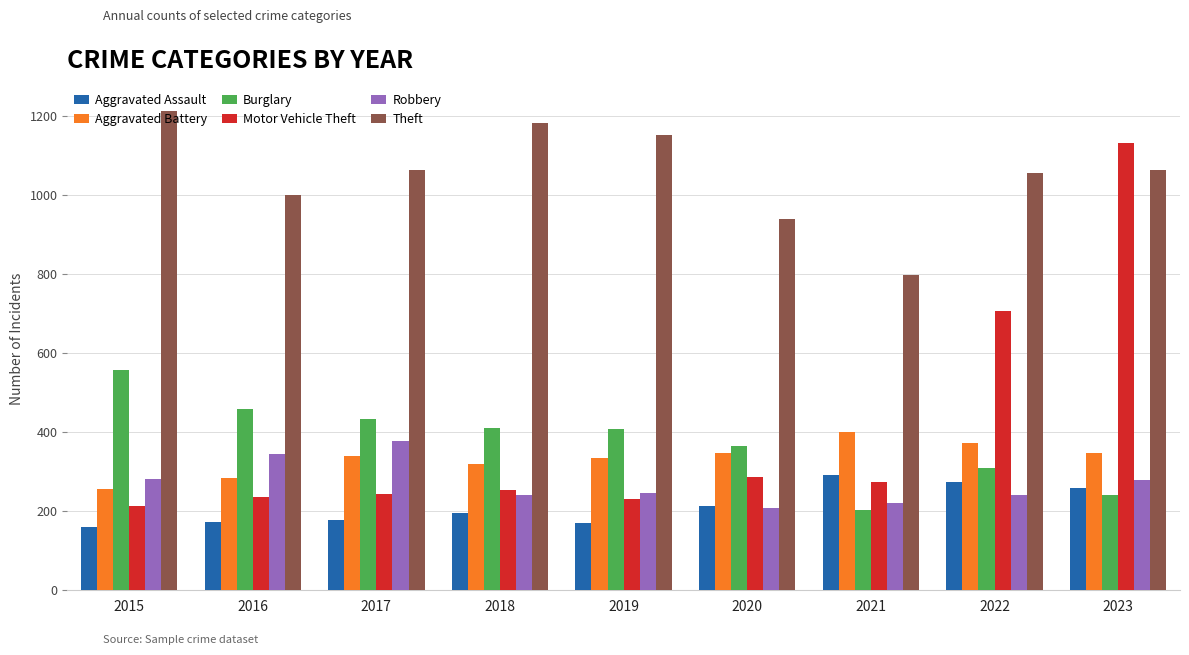

What is the average value of the Aggravated Battery series?

334